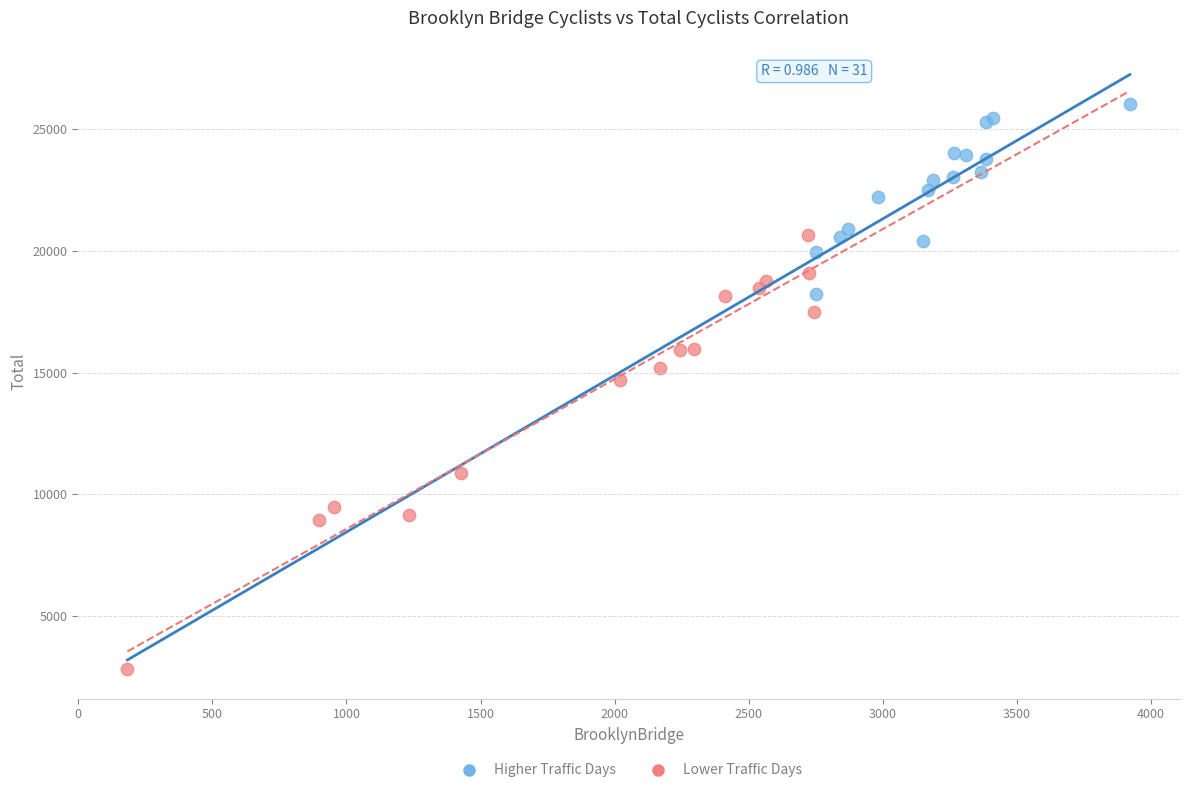

Which series has the widest spread of Y values?

Lower Traffic Days